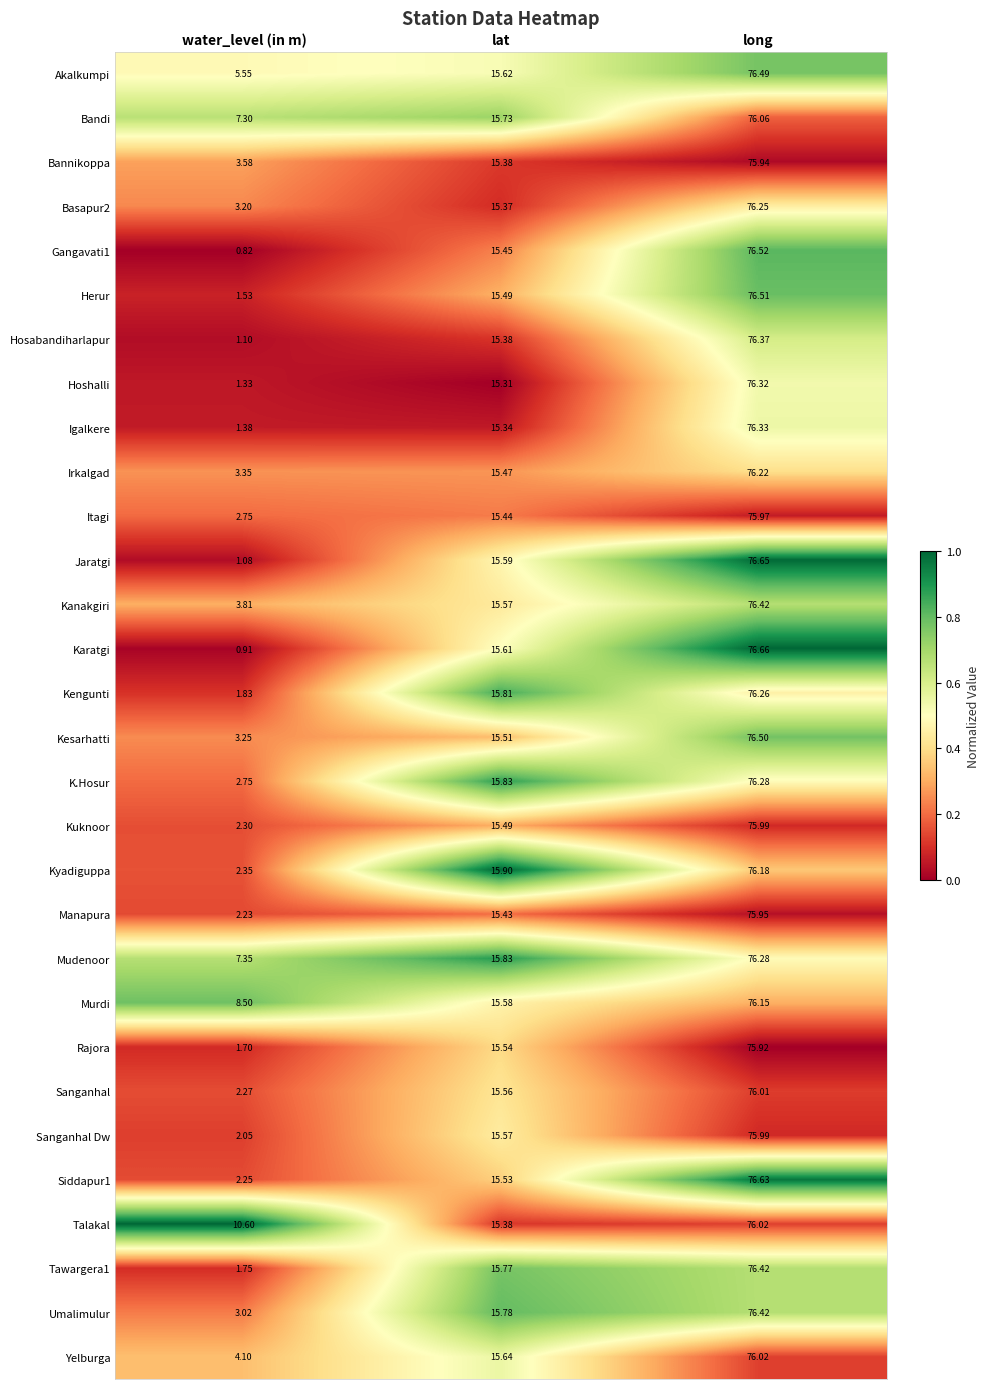

List the labels in order of Herur value, largest first.

long, lat, water_level (in m)